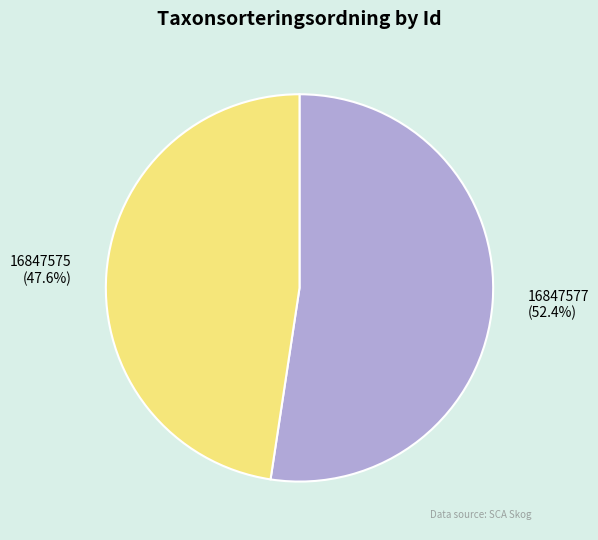

The 16847577 slice represents 63% of the pie. True or false?

False